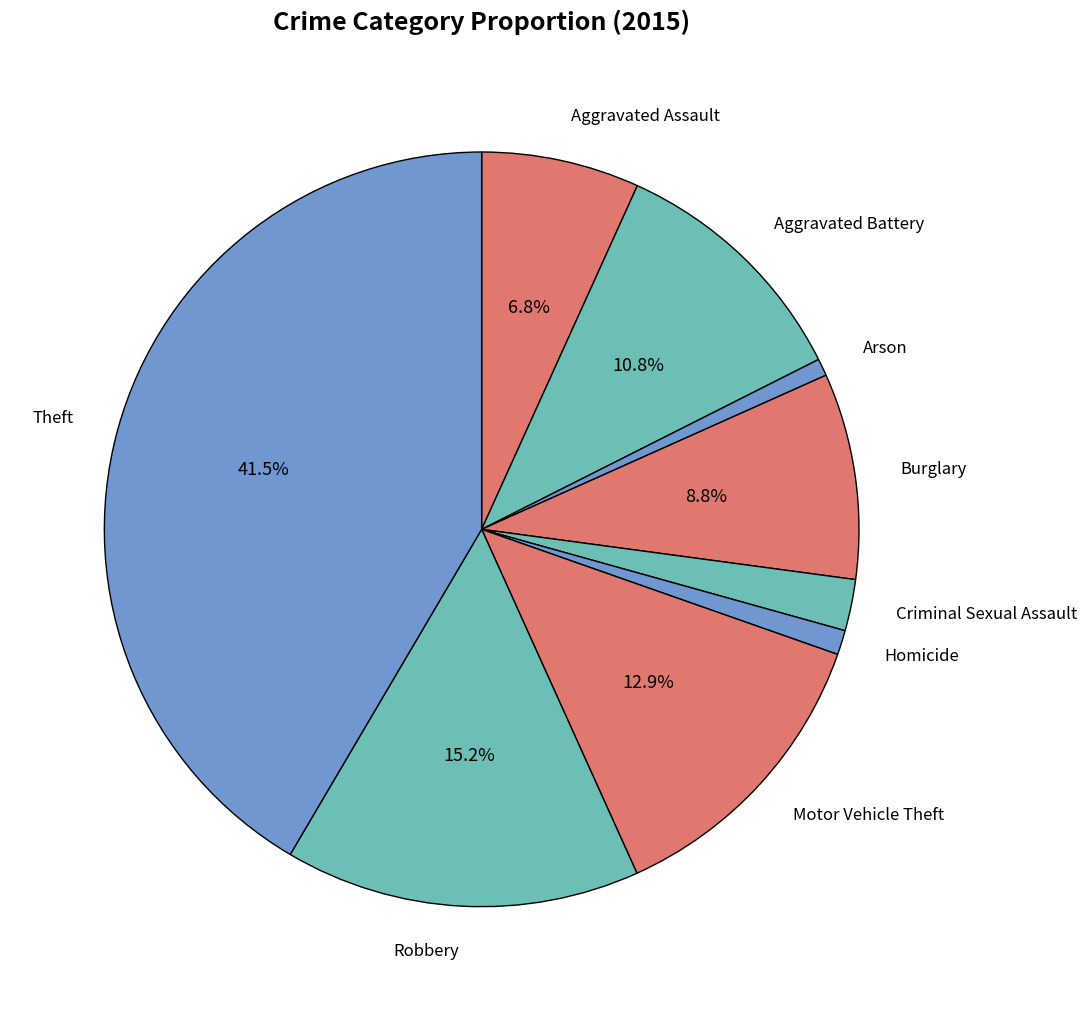

To the nearest percent, what percentage of the pie is Aggravated Battery?

11%